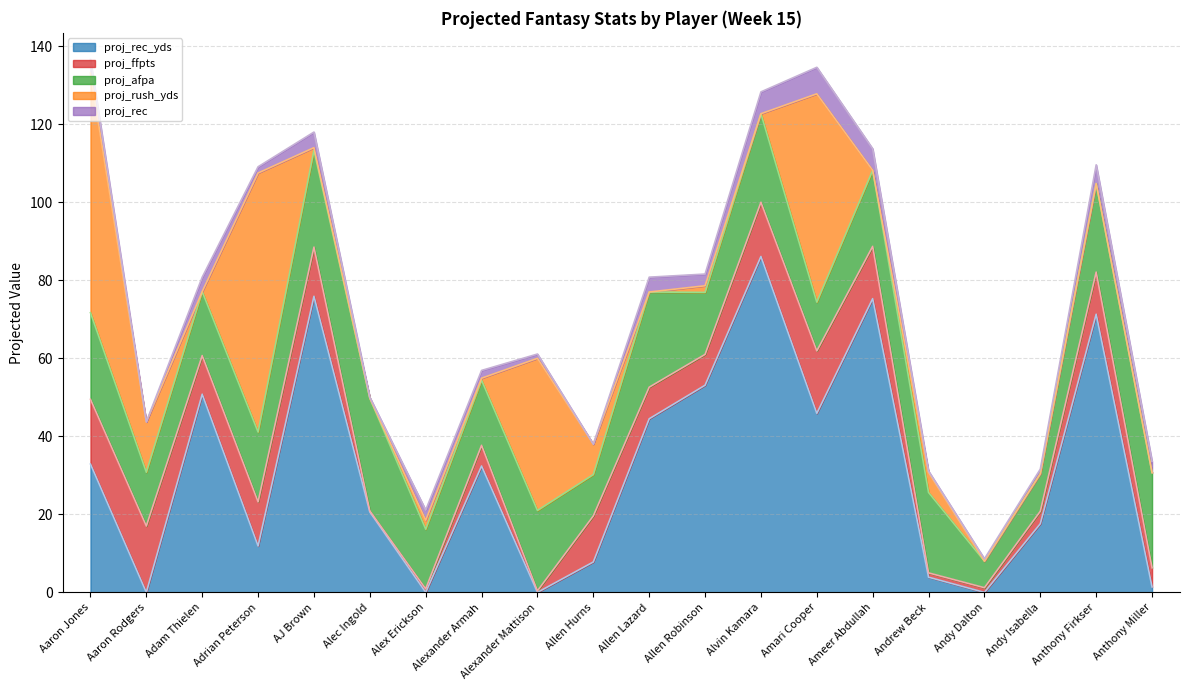

Count the number of categories in the chart.

20